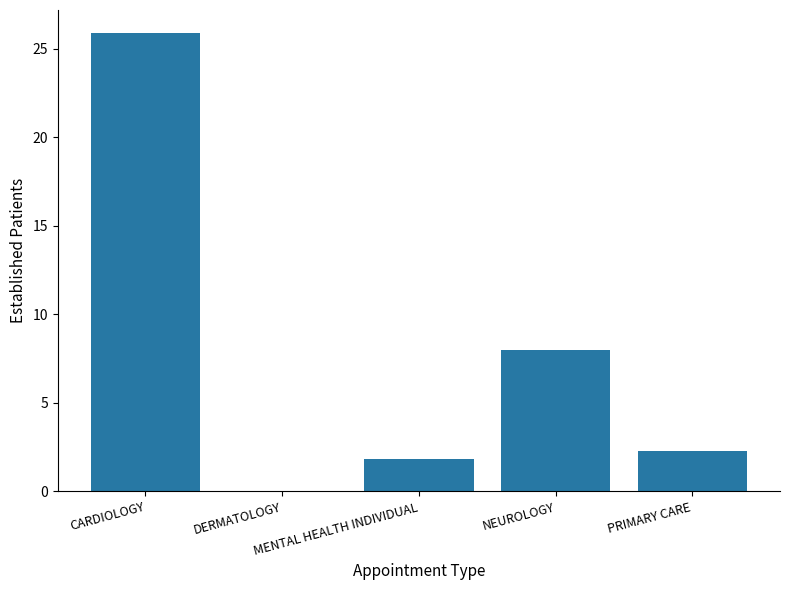

How many values are above zero?

4